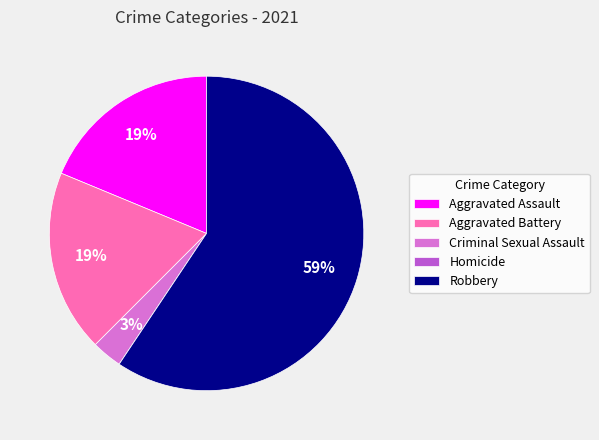

Combined, do Aggravated Battery and Robbery account for over 50%?

Yes